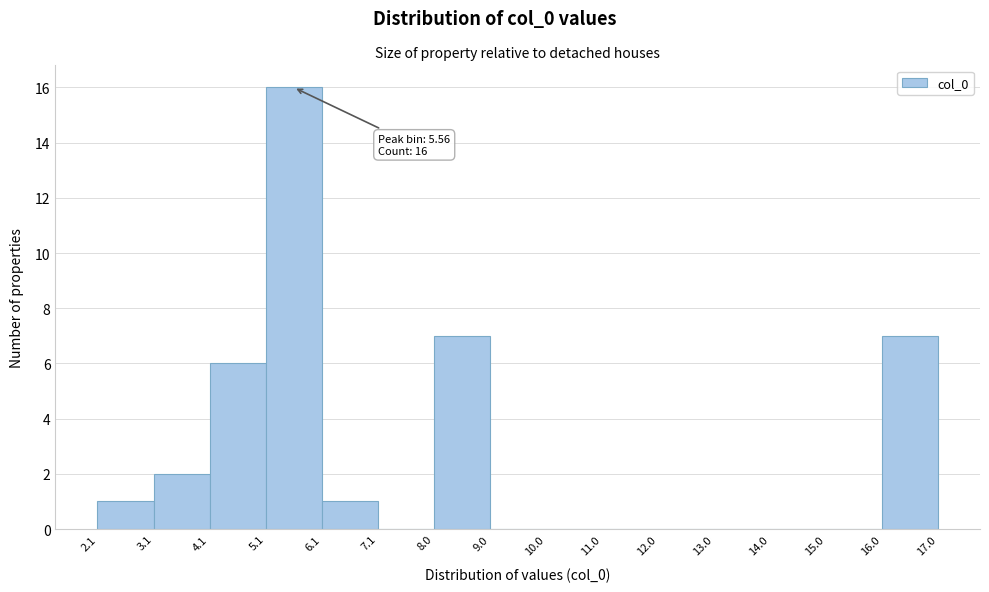

Over which range of the x-axis is the bar tallest?

5.1 to 6.1